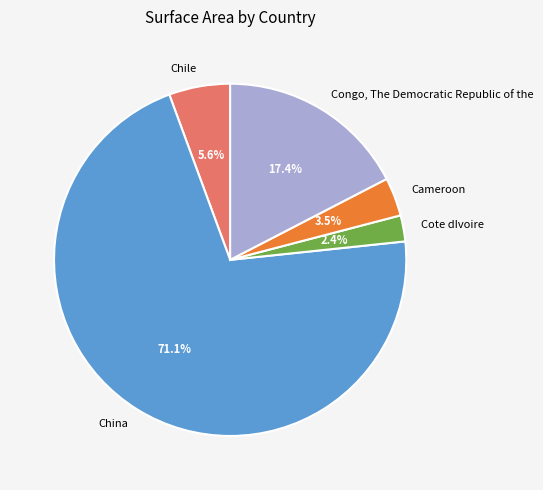

Which slice is the largest?

China